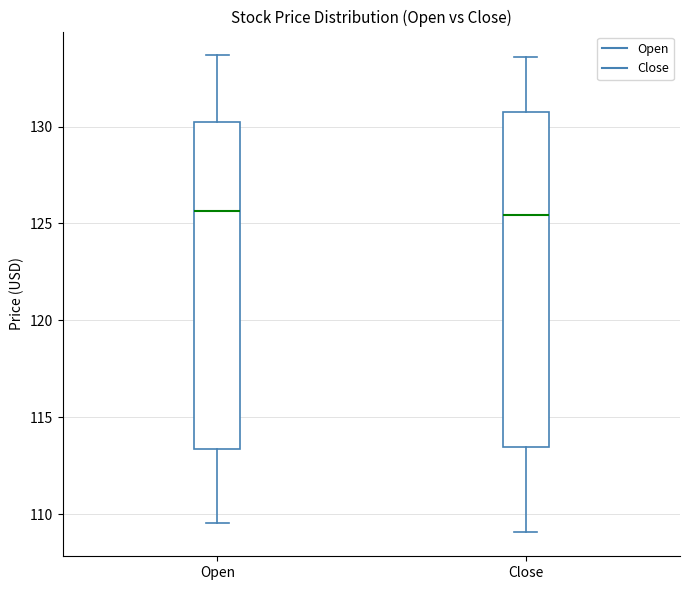

Reading left to right, transcribe this box plot: for each box, give where its median line is, the range the box spans, and where its two whiskers end, as read against the y-axis. The values are not printed on the chart, so give them approximately, as read against the axis.

Open: median 125.5, box 113.5 to 130.0, whiskers 109.5 to 133.5
Close: median 125.5, box 113.5 to 130.5, whiskers 109.0 to 133.5